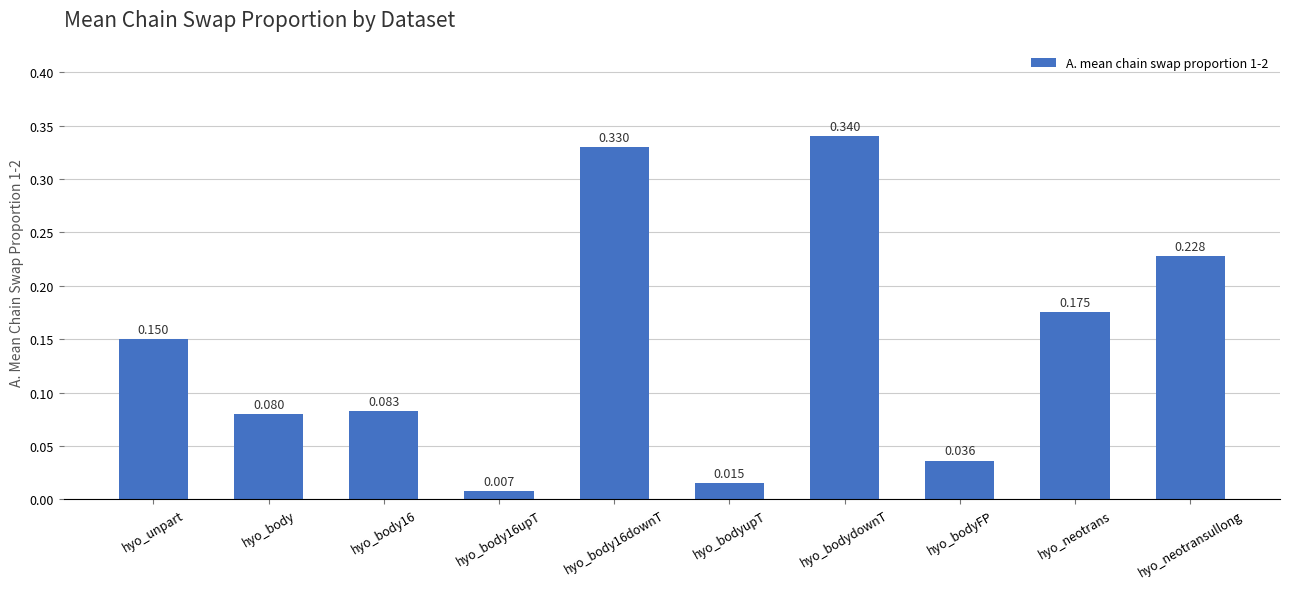

The chart shows a value of 0.3 at hyo_neotrans. True or false?

False